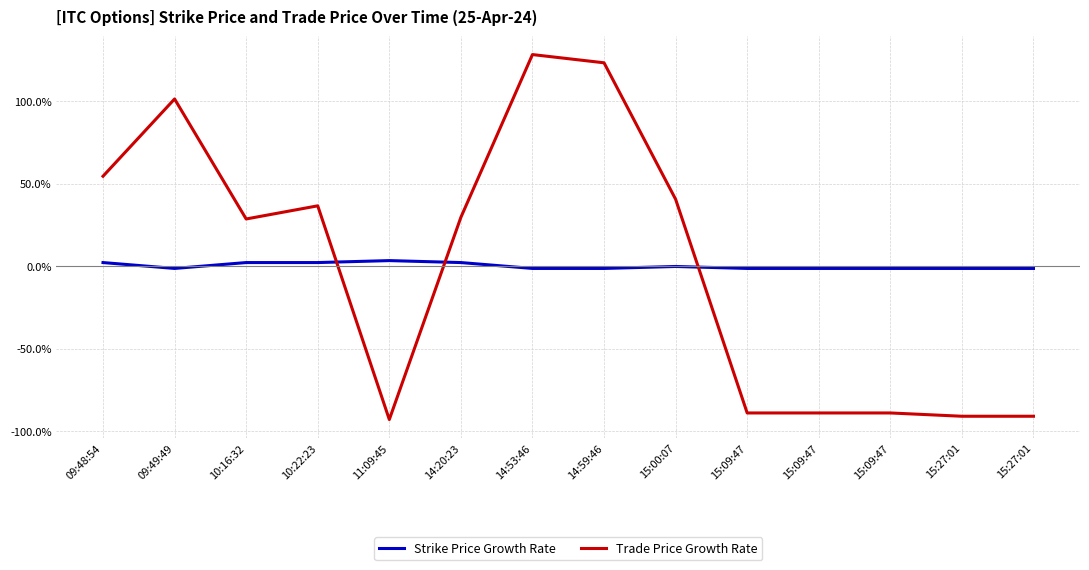

Is this an area chart (filled region under the line)?

No